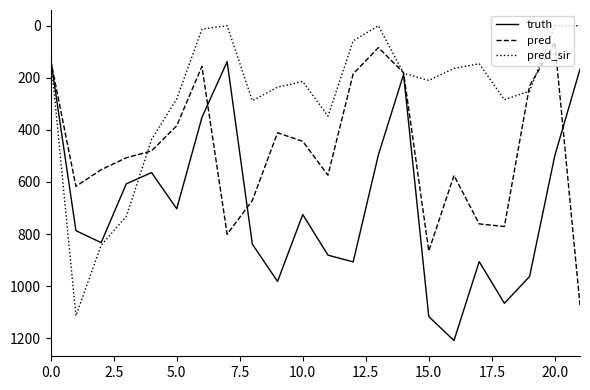

How many values in the pred series are below 507?

11